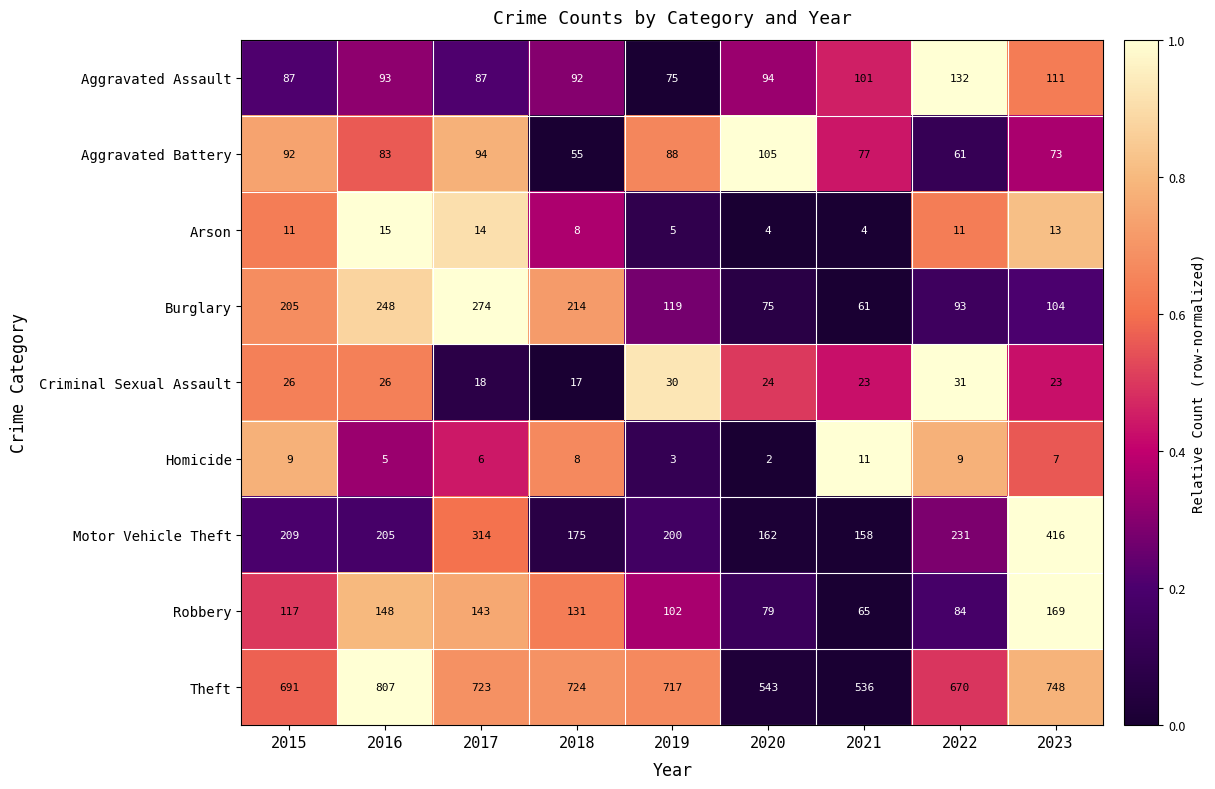

Rank the series by their maximum value, from lowest to highest.

Homicide, Arson, Criminal Sexual Assault, Aggravated Battery, Aggravated Assault, Robbery, Burglary, Motor Vehicle Theft, Theft